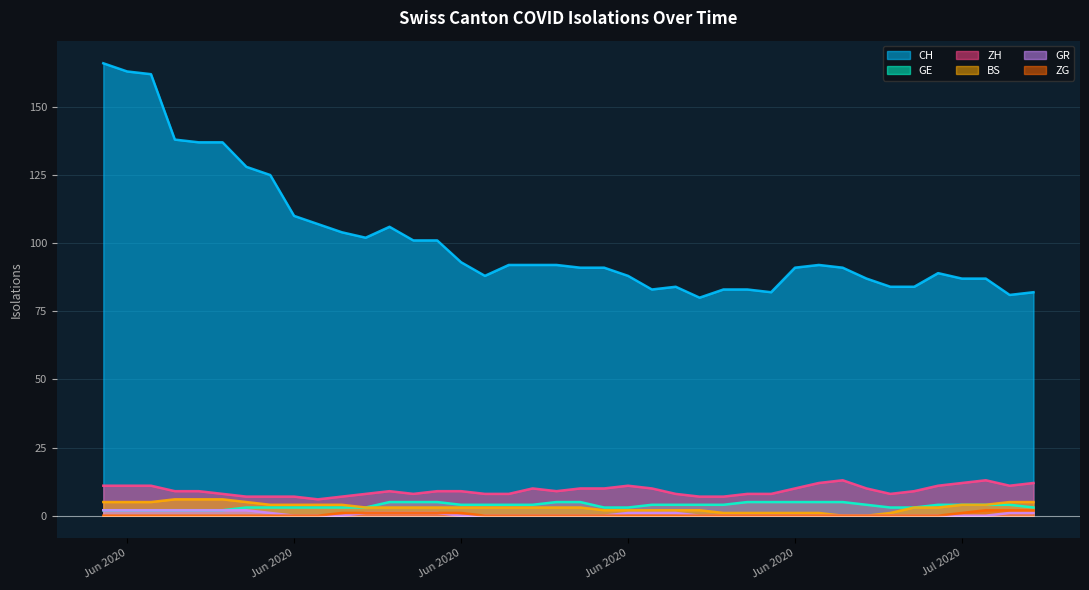

Where is the first local maximum for ZH?

2020-06-12